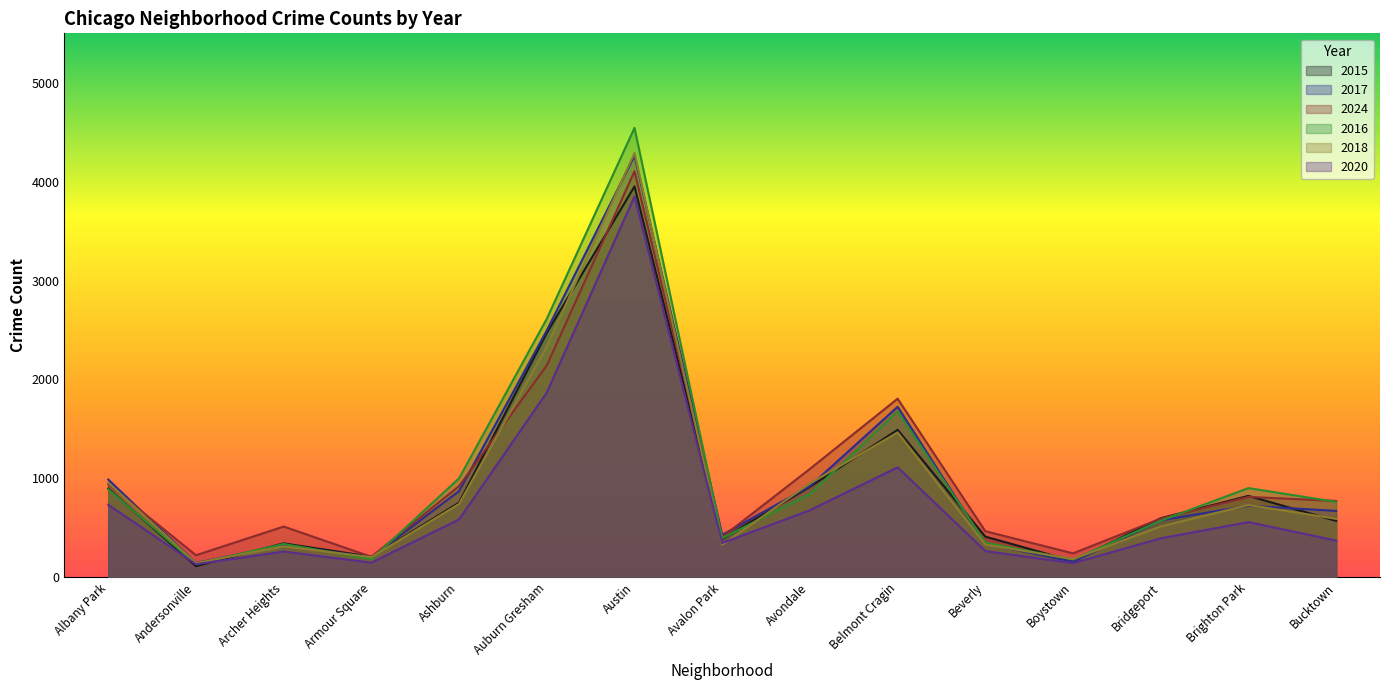

What is the total value across all series at Ashburn?

4878